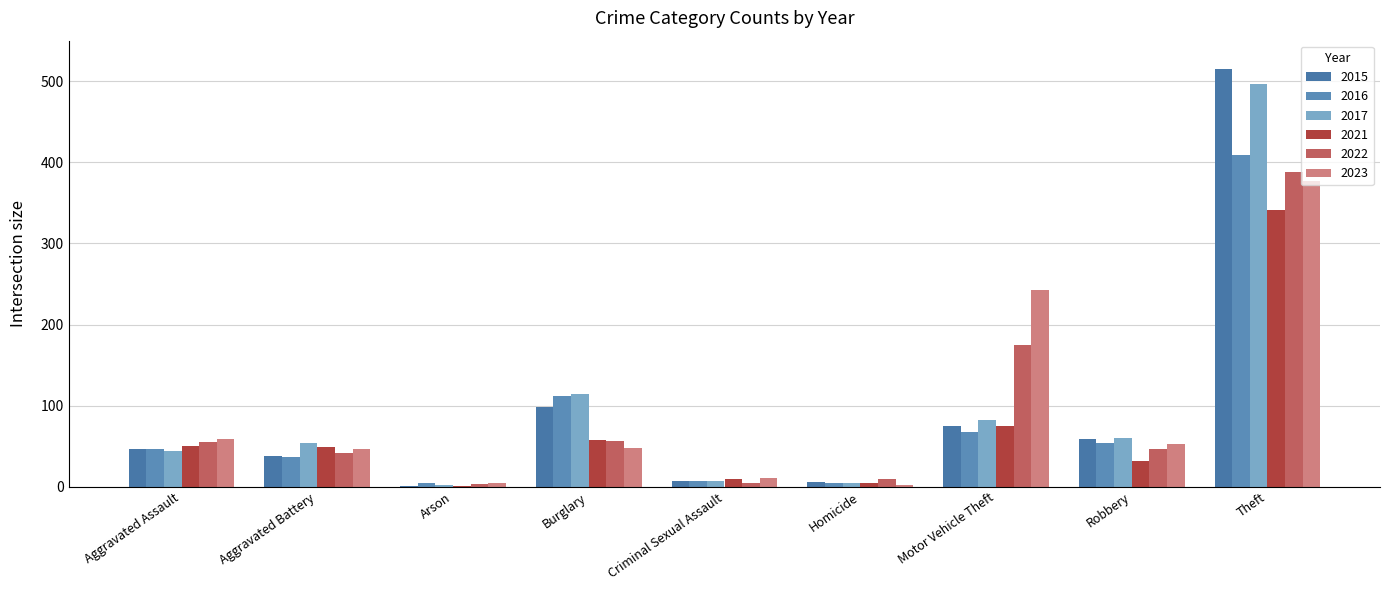

Where does the 2021 series first go above 49?

Aggravated Assault